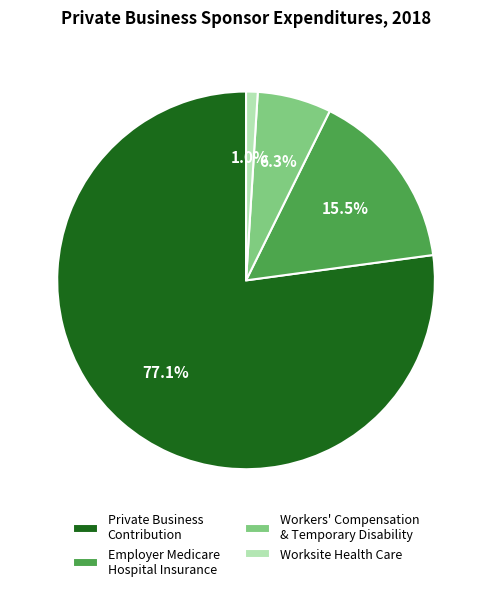

What is the ratio of the value at Private Business Contribution to the value at Workers' Compensation & Temporary Disability?

12.2